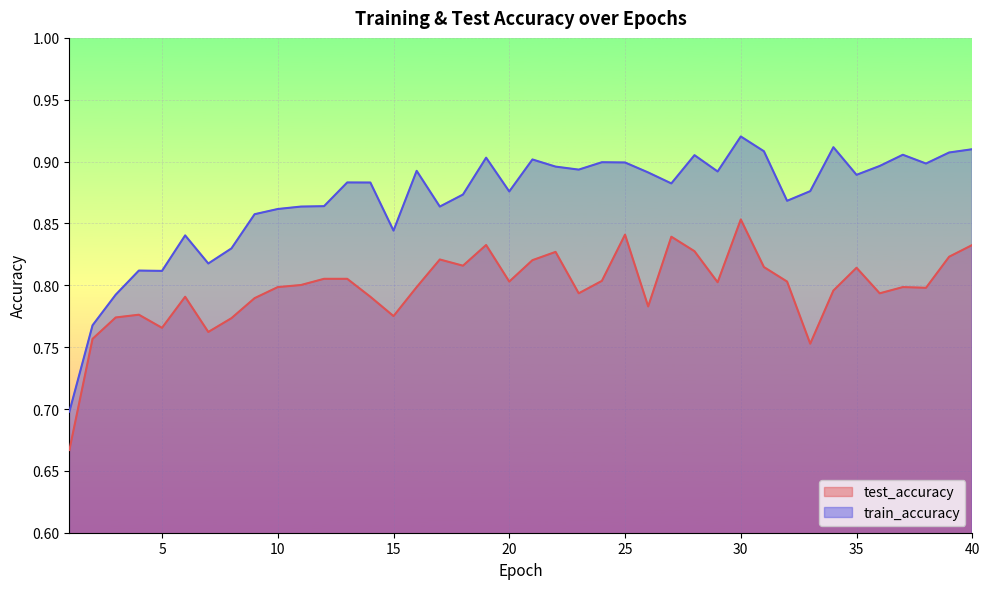

What is the maximum value shown in the chart?

0.9